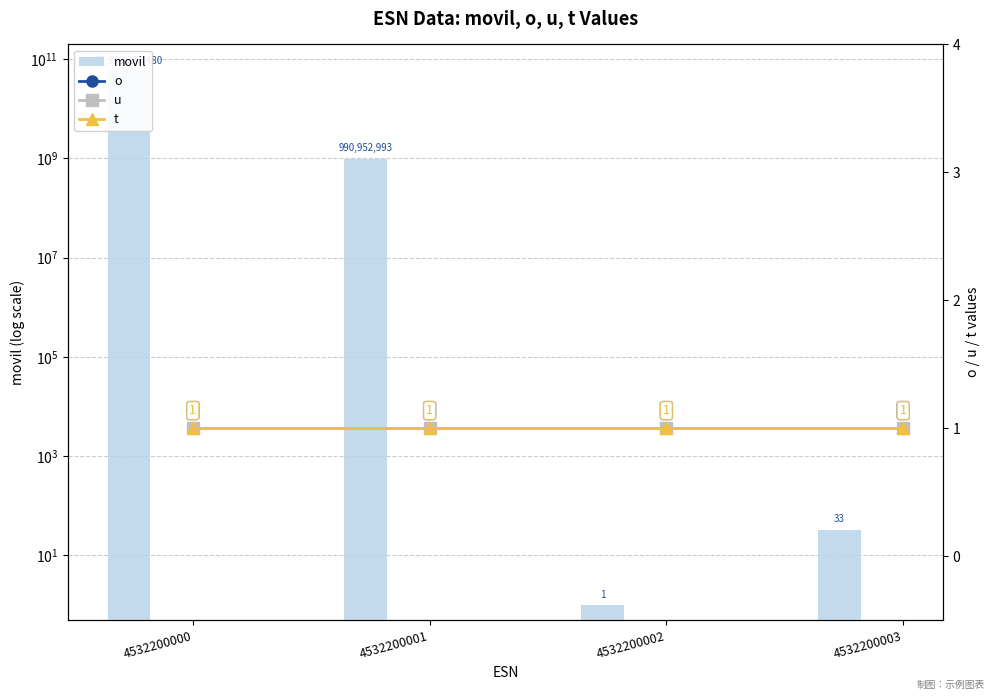

What is the minimum value shown in the chart?

1